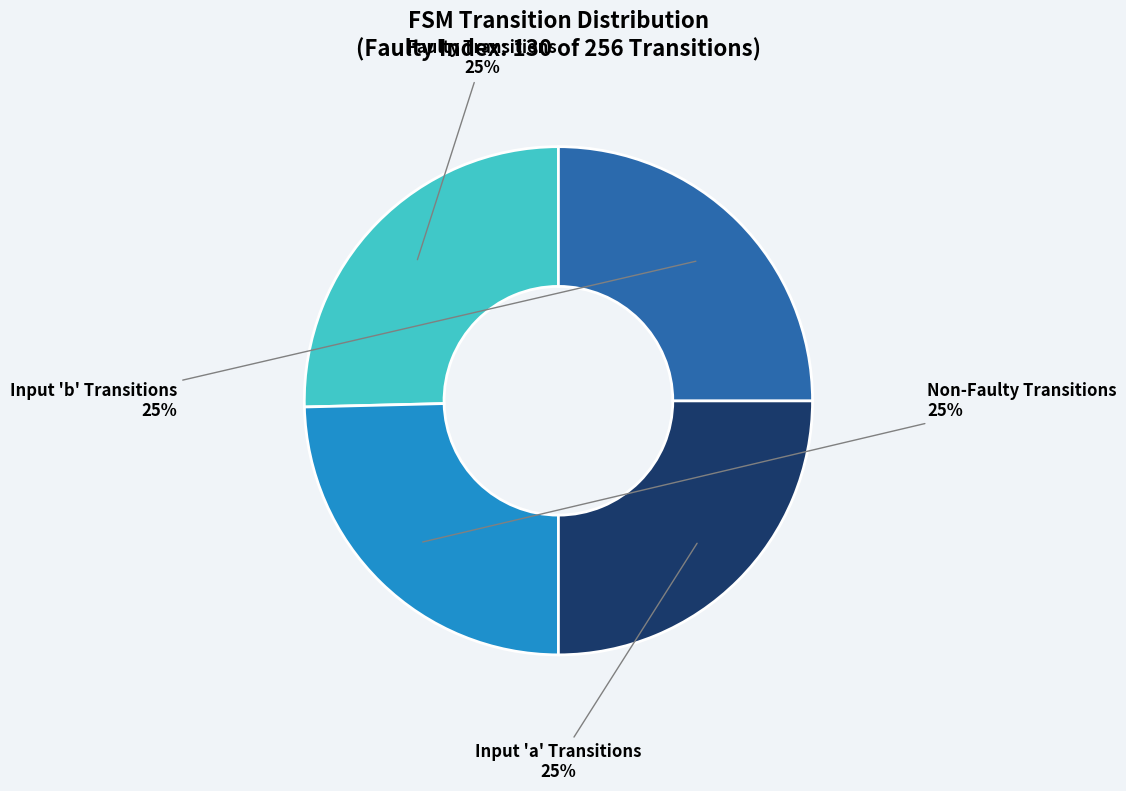

Does any single category account for the majority?

No